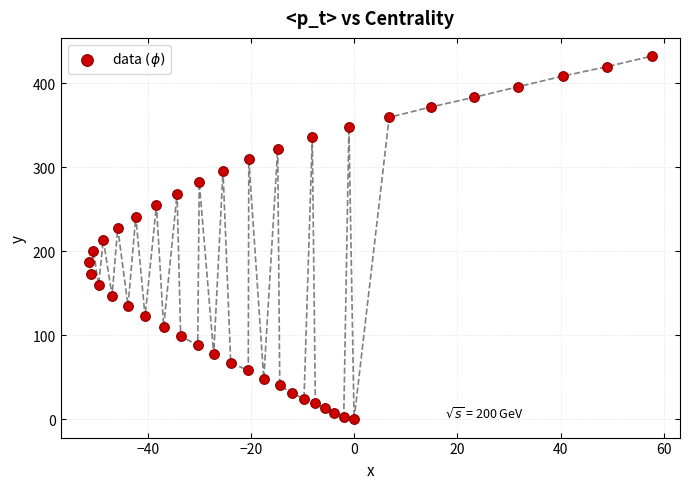

What is the range of X values (max minus min)?

109.1